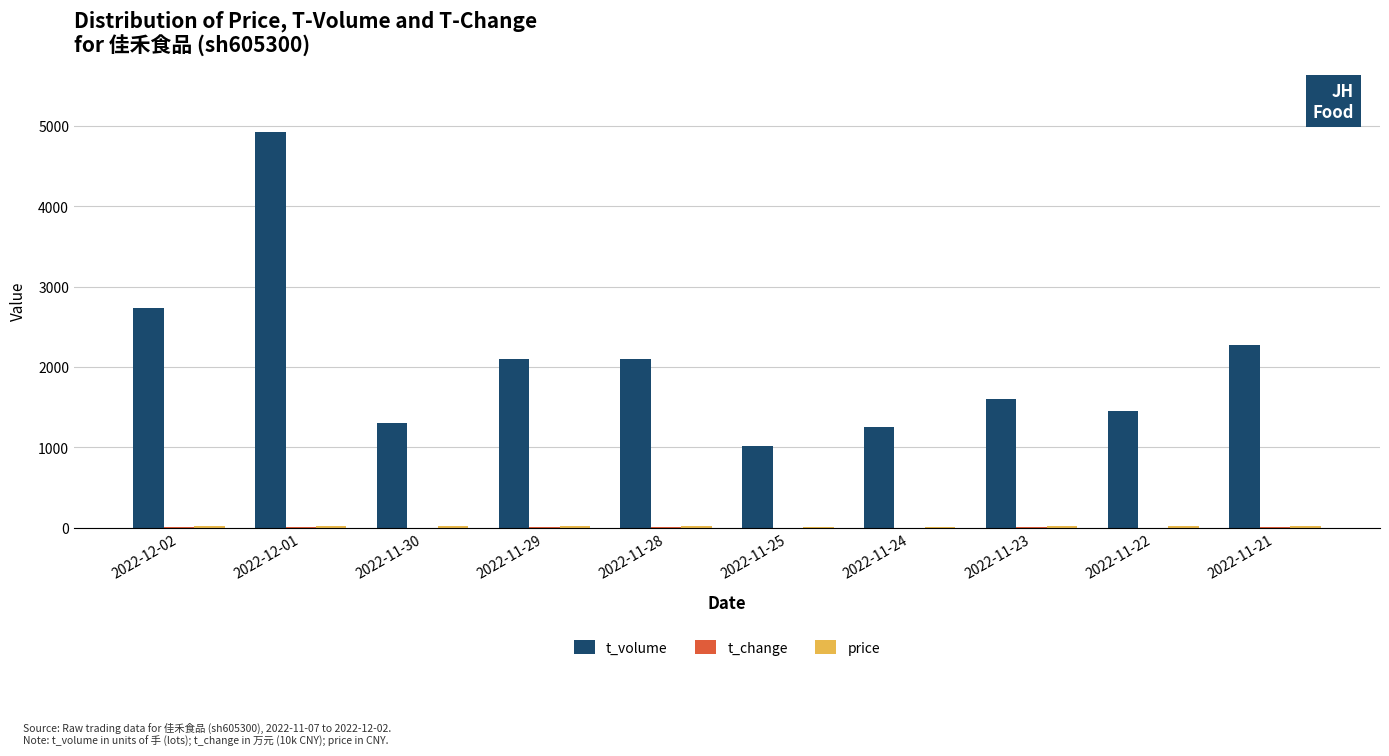

How many groups of bars are there?

10